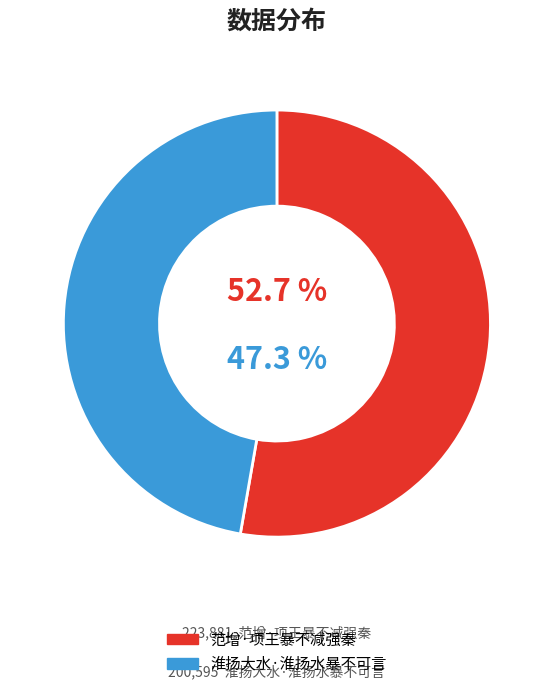

Does any single category account for the majority?

Yes